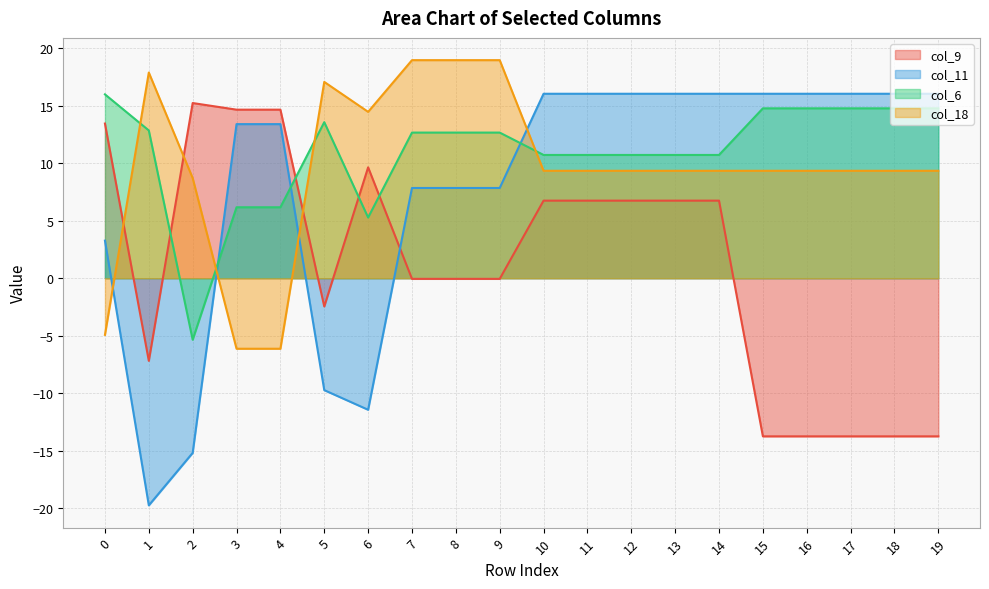

How many data points in col_6 are less than 12?

9